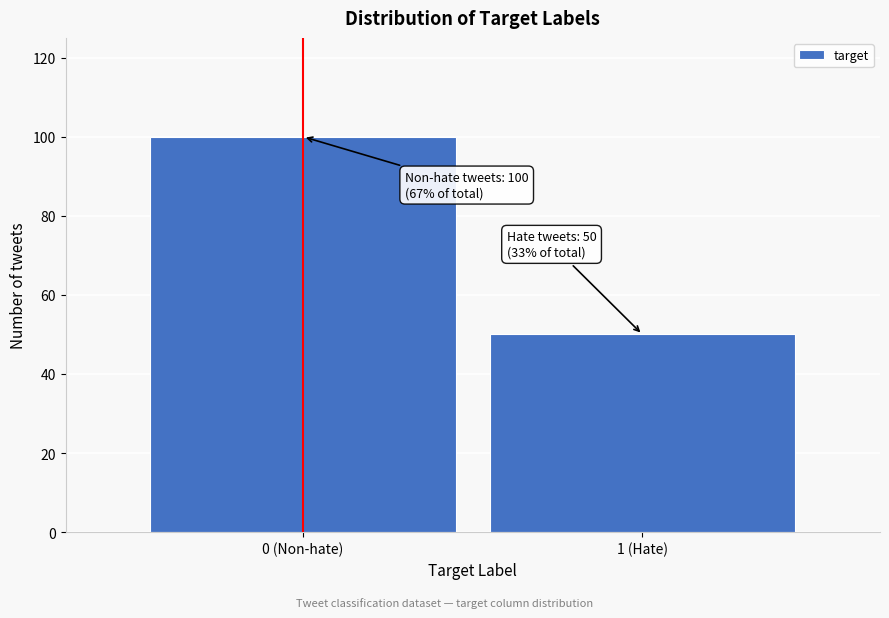

Reading right to left, what are all the values shown in this chart?

50	100